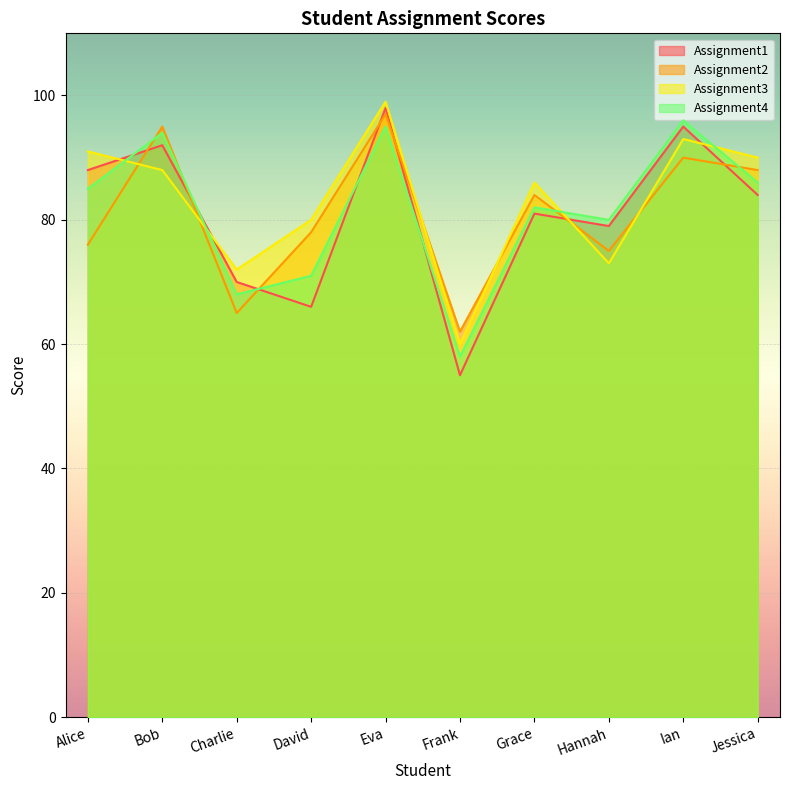

Which category has the lowest value in the Assignment1 series?

Frank